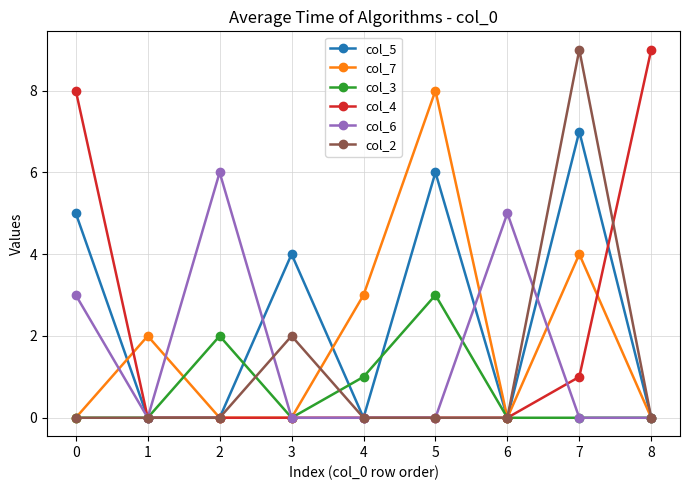

The value of col_7 at 2 is 0. True or false?

True